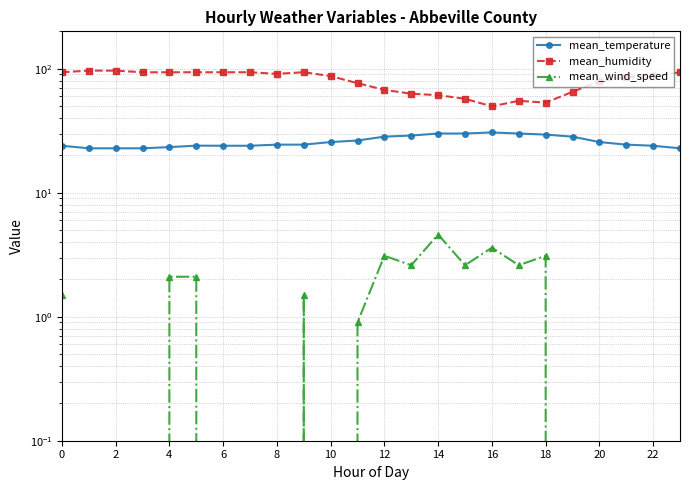

List the series in order of their overall mean, lowest first.

mean_wind_speed, mean_temperature, mean_humidity